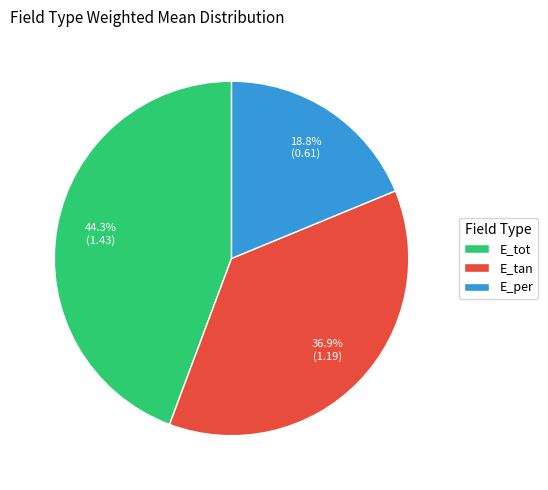

Rank the categories by value from lowest to highest.

E_per, E_tan, E_tot